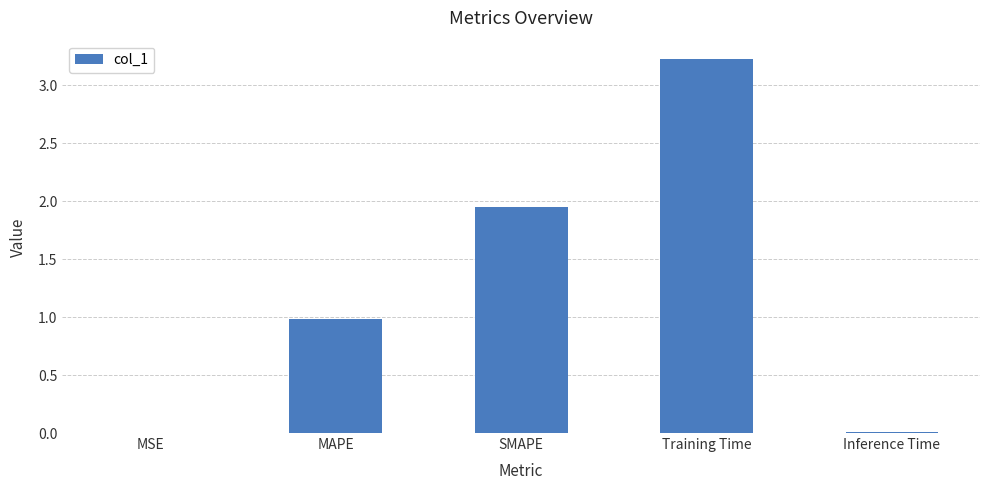

Which category has the highest value across all series?

Training Time